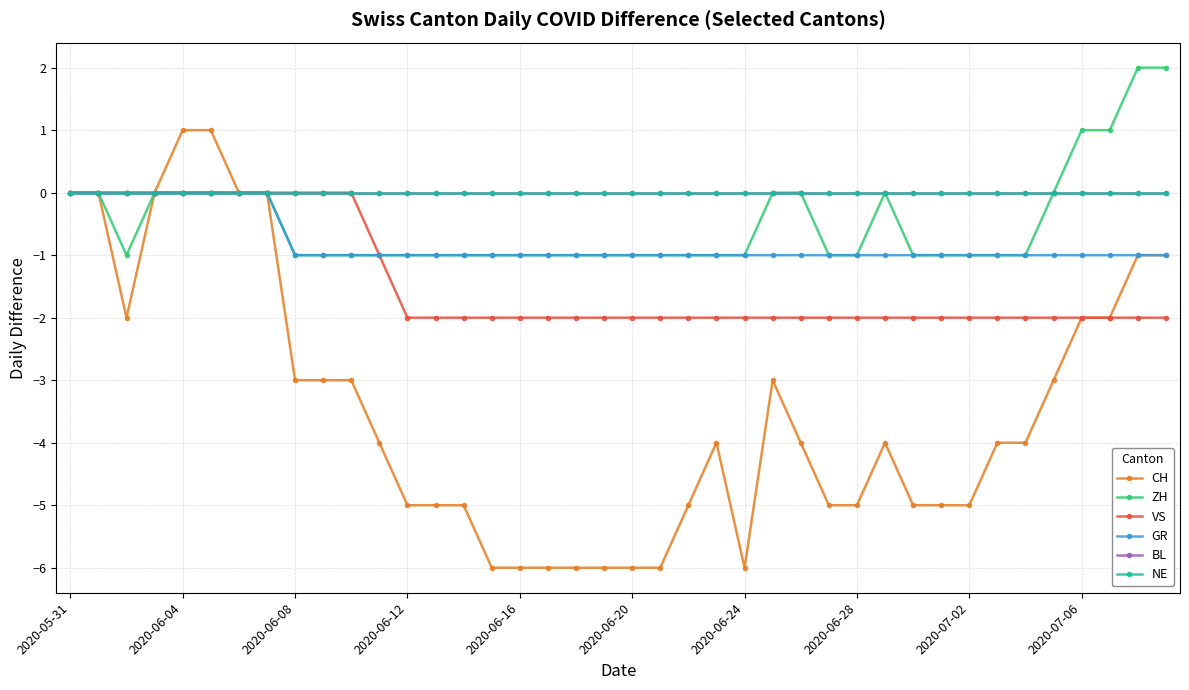

Is this an area chart (filled region under the line)?

No